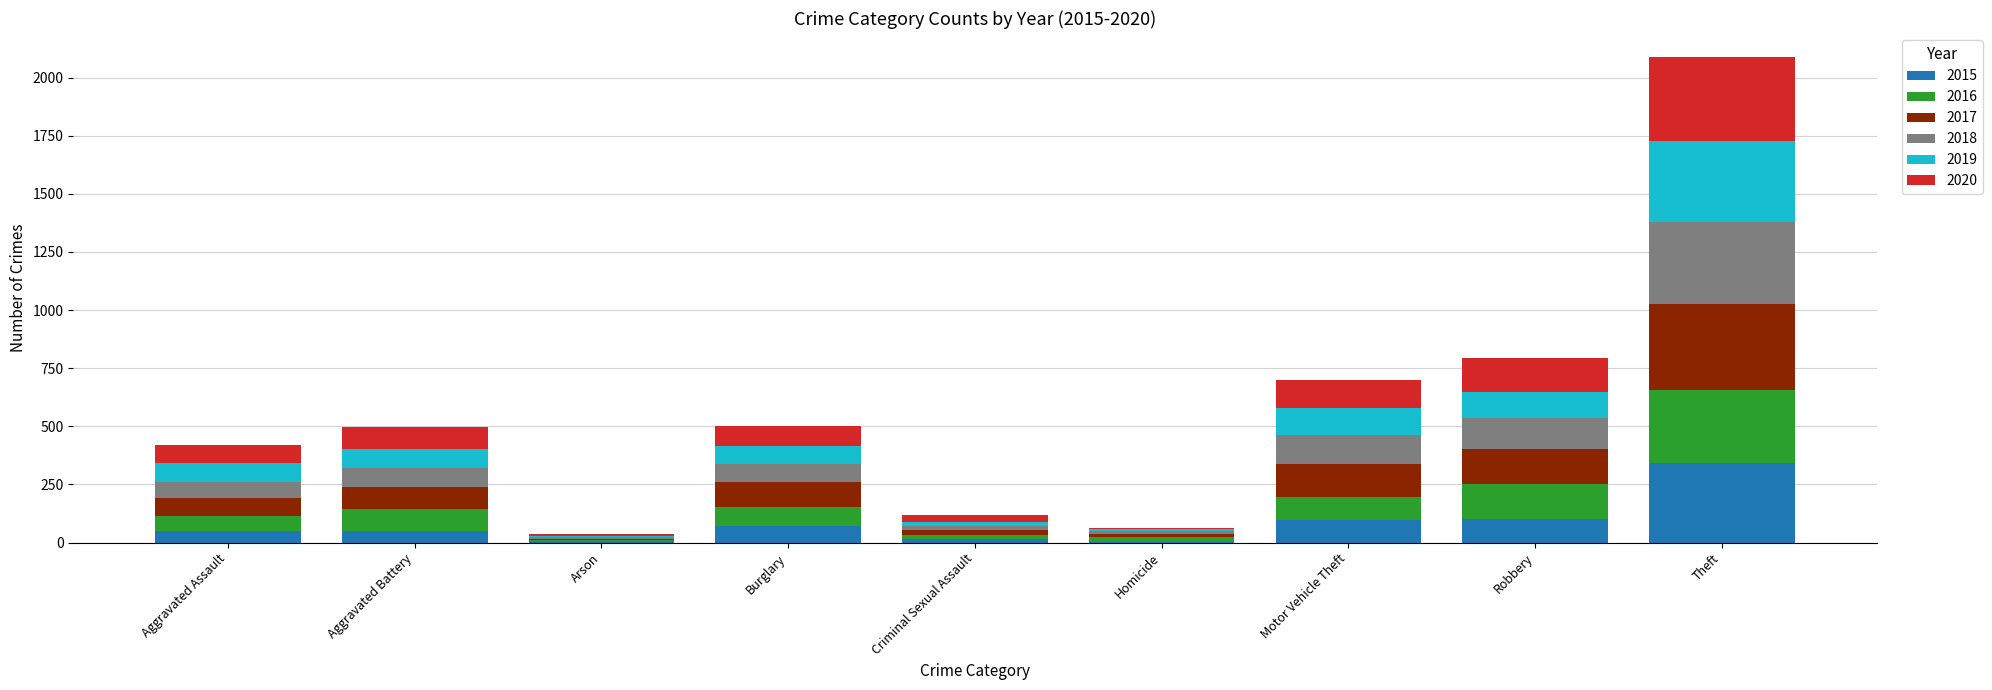

True or false: 2015 has a value of 101 at Robbery.

True